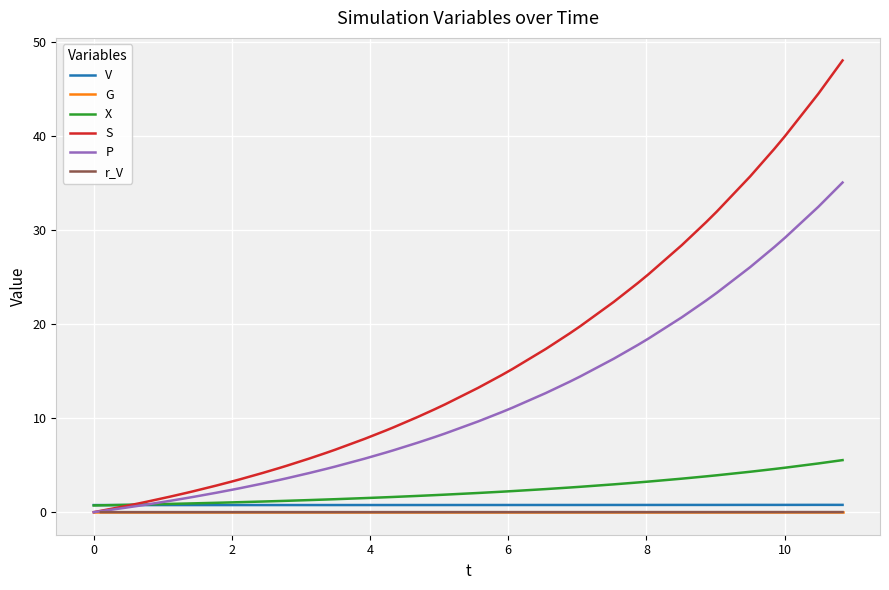

Which series ends up on top after the final intersection of S and X?

S